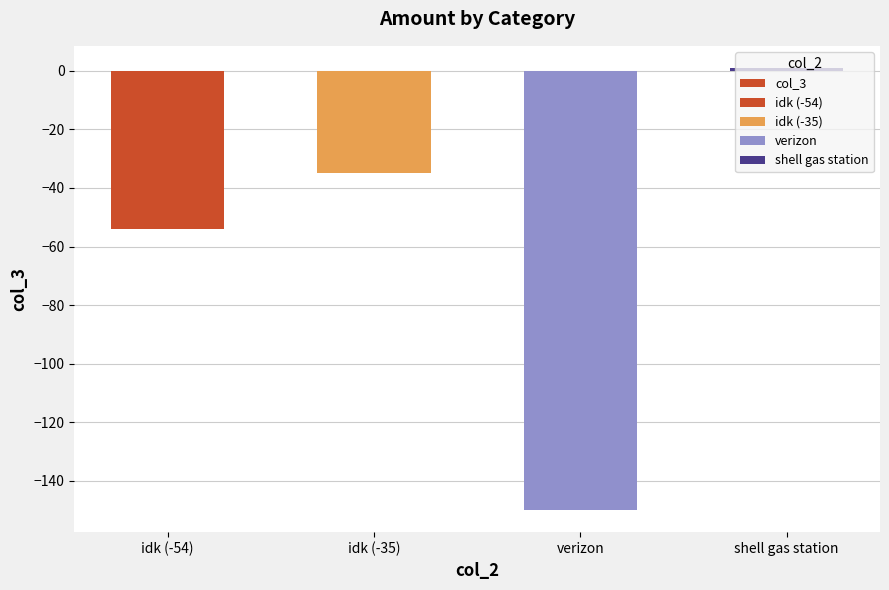

Rank the categories by value from highest to lowest.

shell gas station, idk (-35), idk (-54), verizon